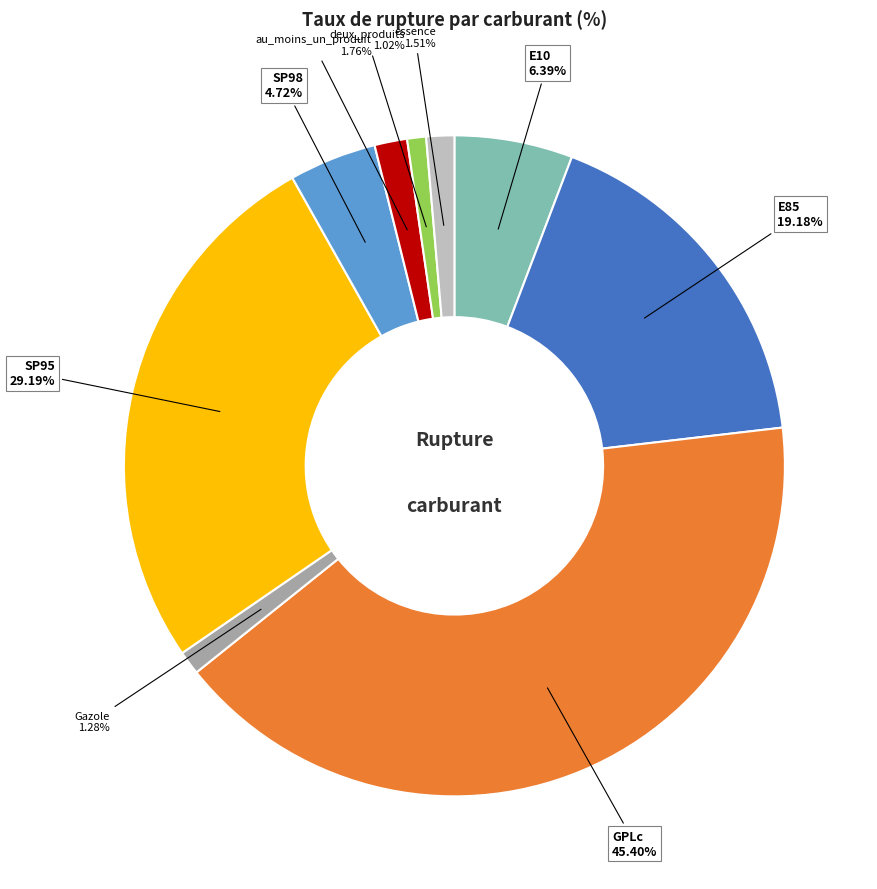

What is the change in value from E85 to GPLc?

+26.2